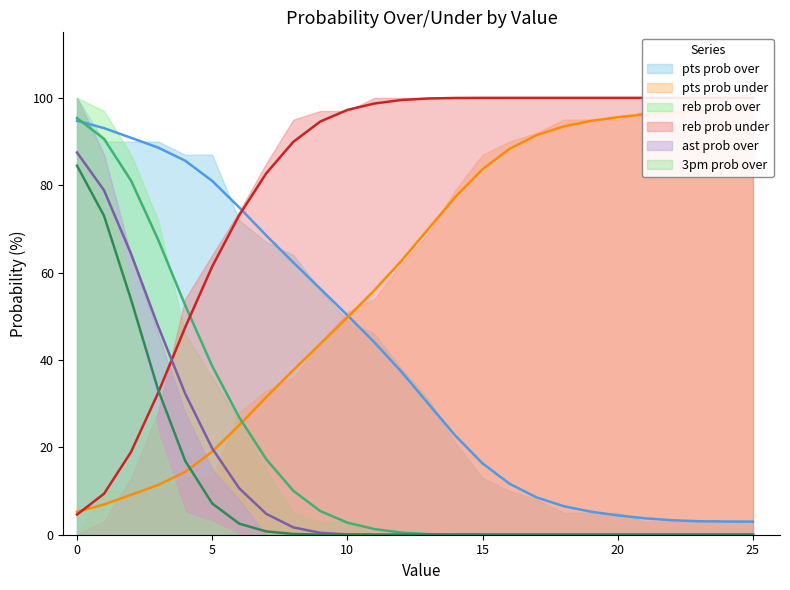

What is the difference between the second highest and minimum values in the reb prob under series?

95.4